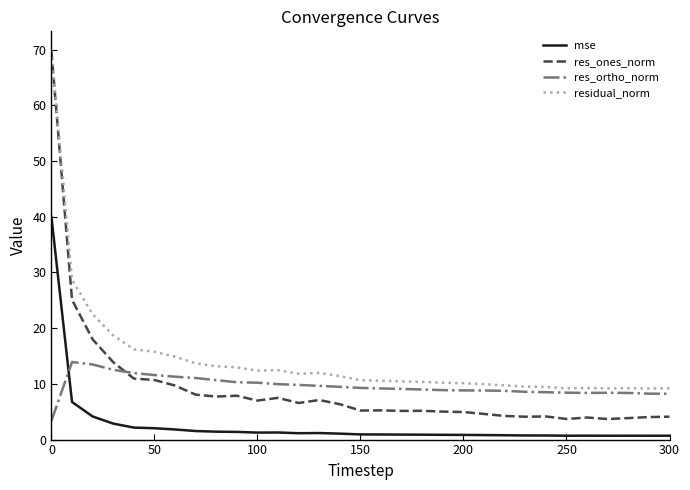

Count the number of categories in the chart.

31